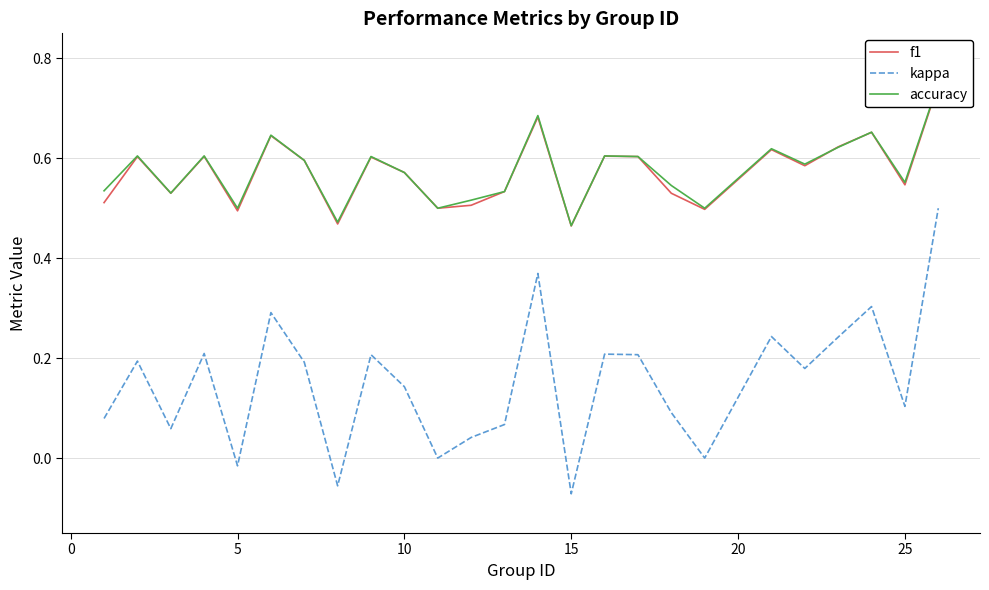

What is the highest value of the kappa series?

0.5